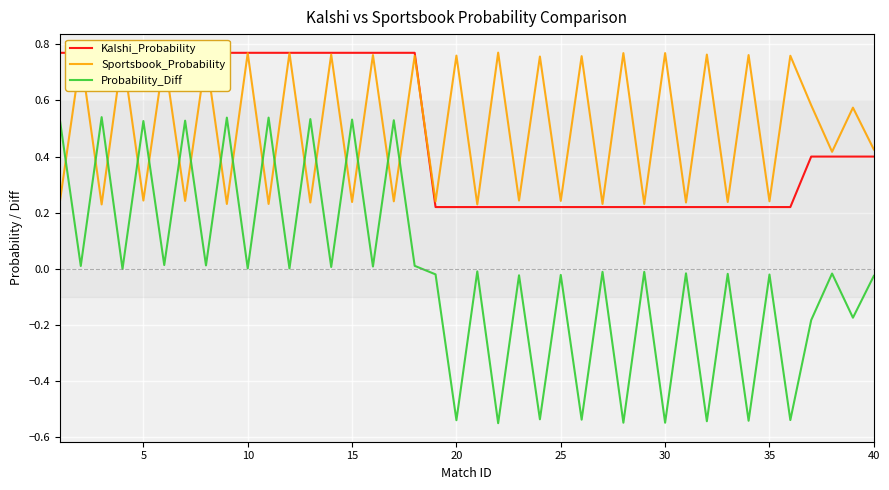

Which series has the largest total across all categories?

Sportsbook_Probability